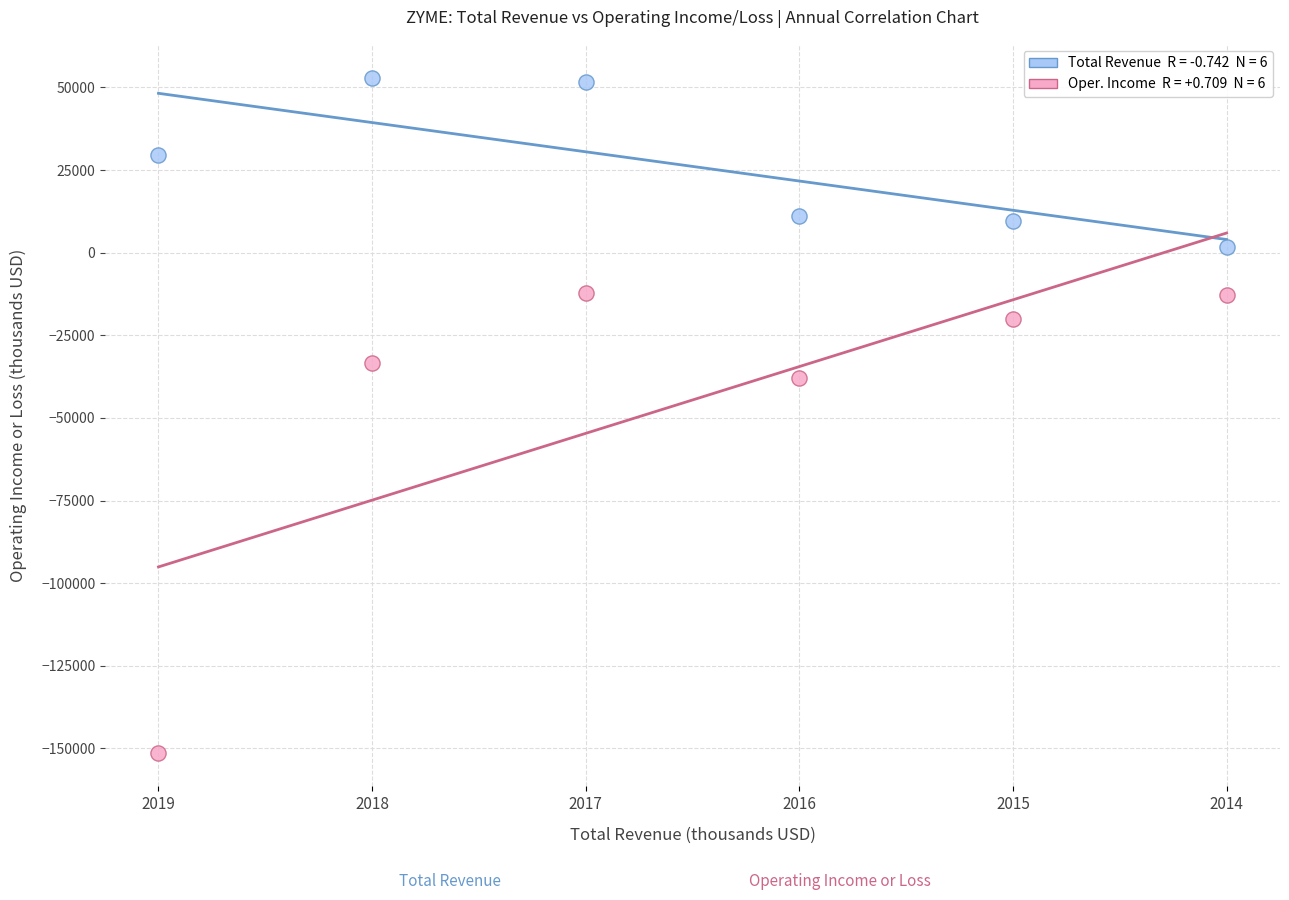

Across all data points, what is the range of Y values (max minus min)?

204300